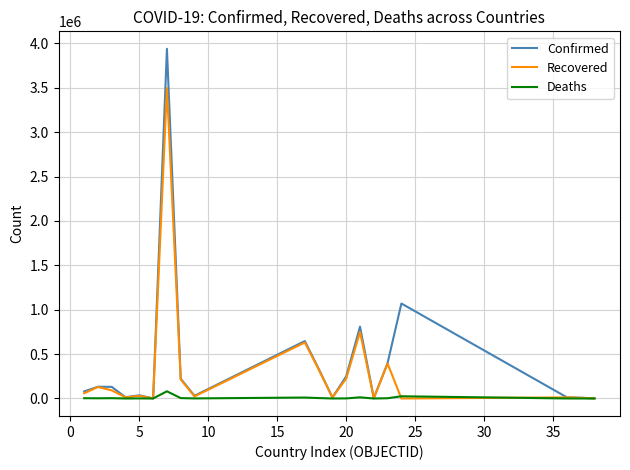

Which series has the largest range (max minus min)?

Confirmed